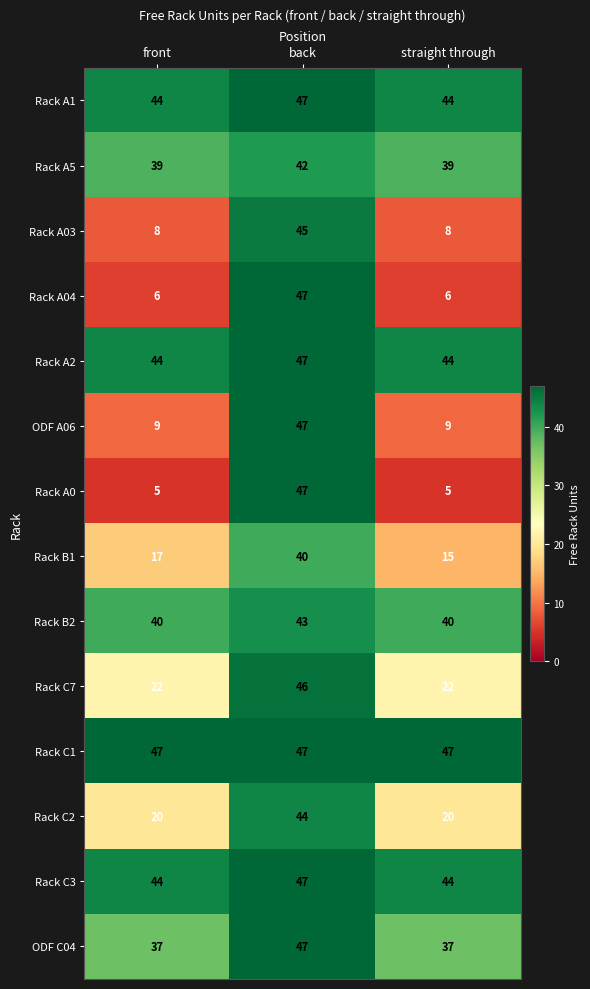

What is the minimum value shown in the chart?

5